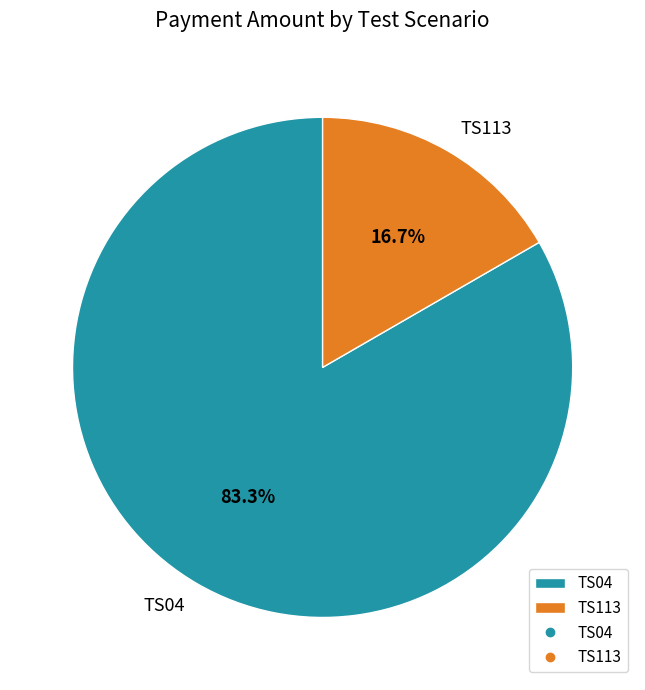

Is there any slice that represents more than half of the pie?

Yes